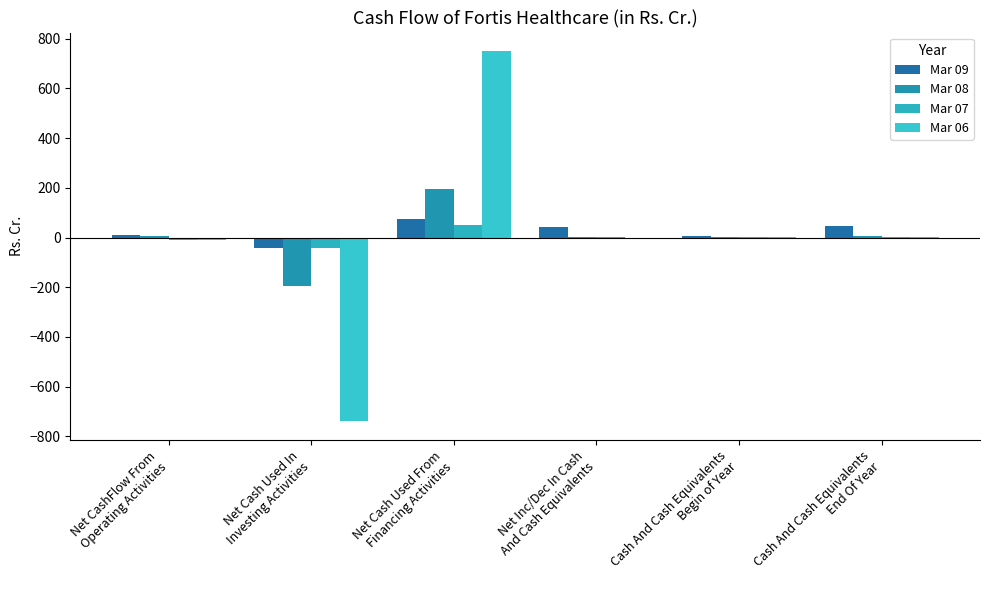

Are the bars horizontal?

No